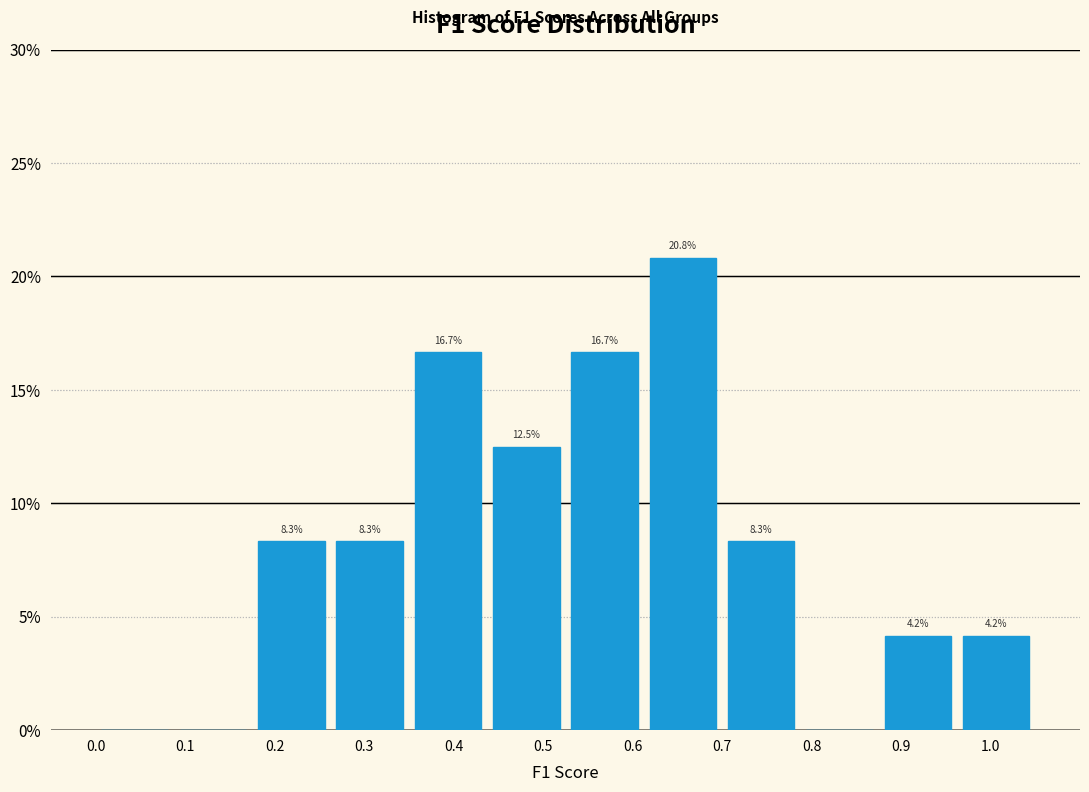

Over which range of the x-axis is the bar tallest?

0.61 to 0.70